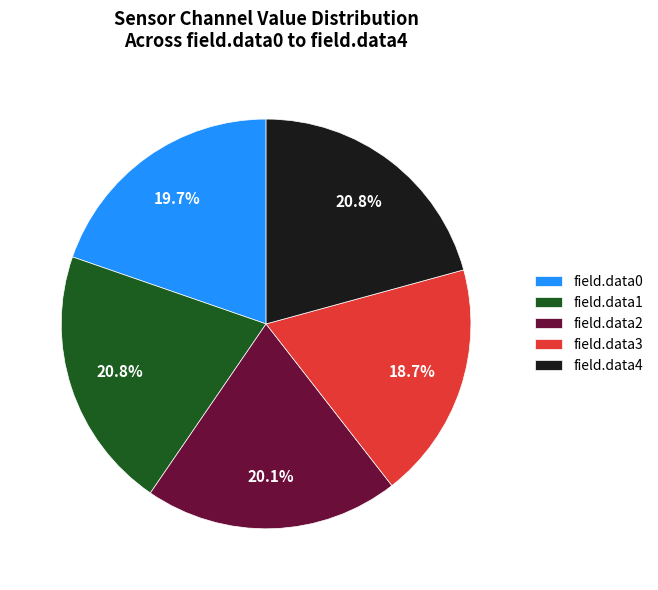

What percentage do field.data2 and field.data3 together represent?

38.8%